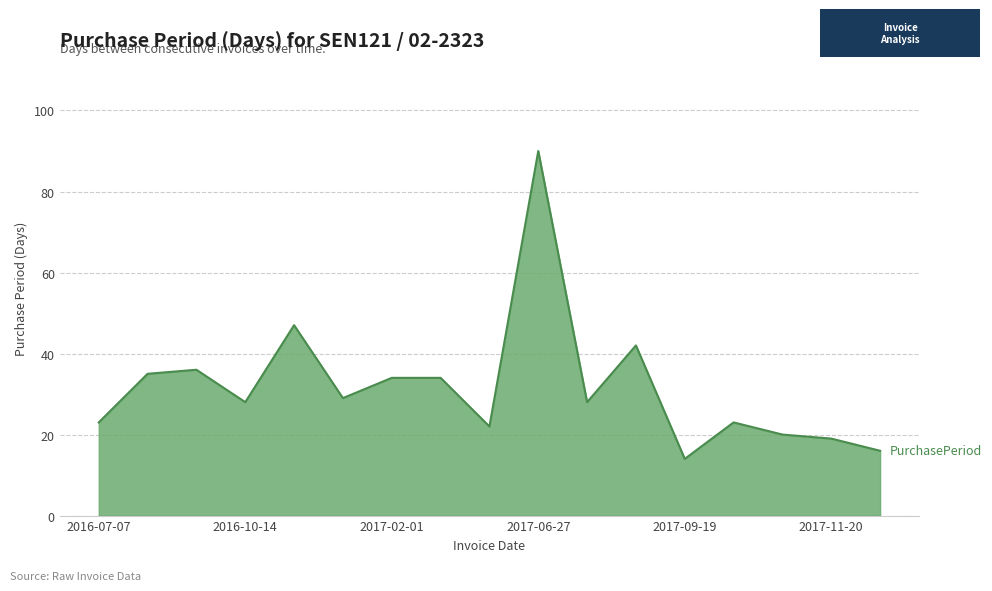

What is the greatest value displayed?

90